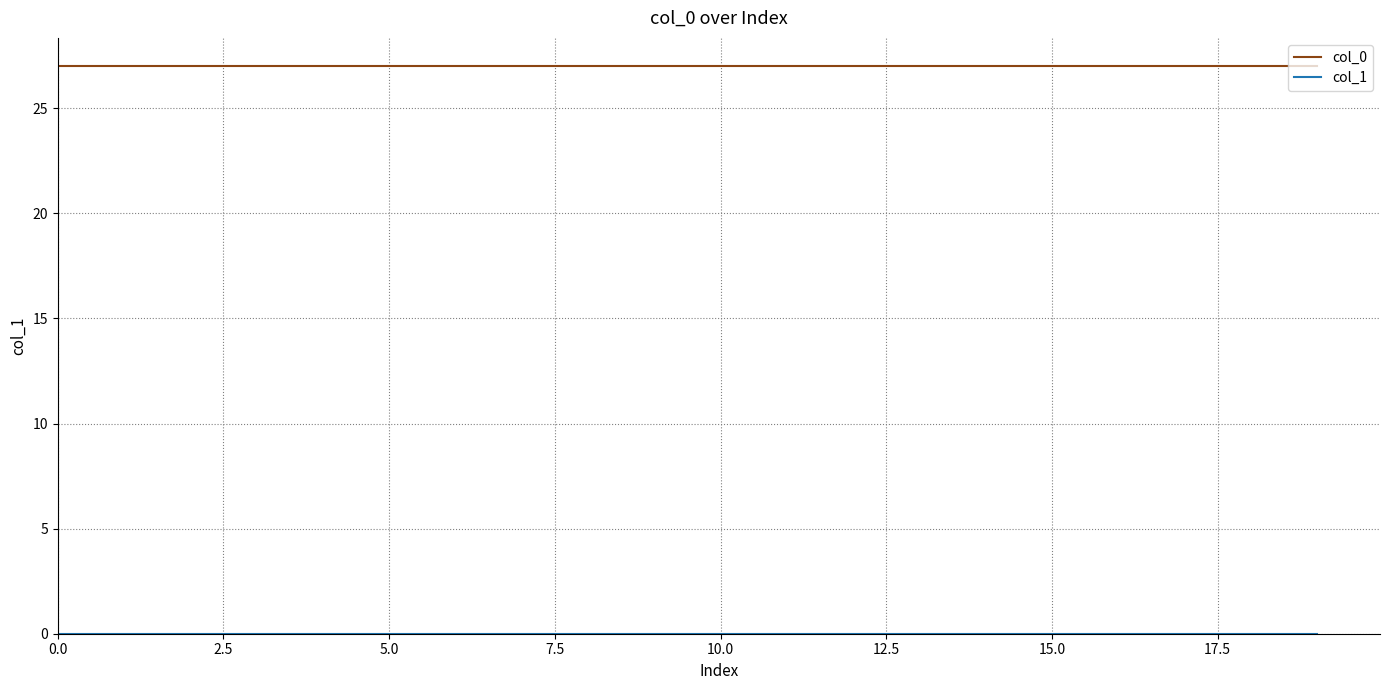

What is the greatest value displayed?

27